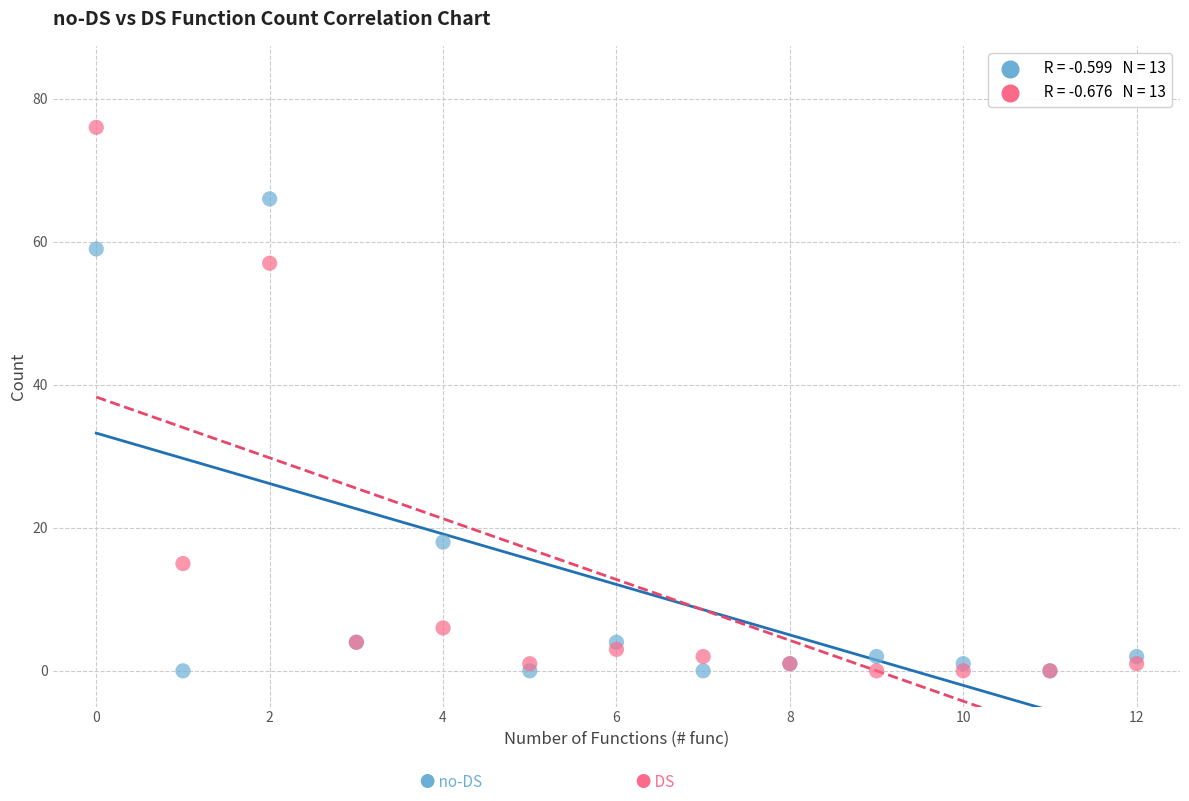

Across all series, what Y value is closest to 38?

57